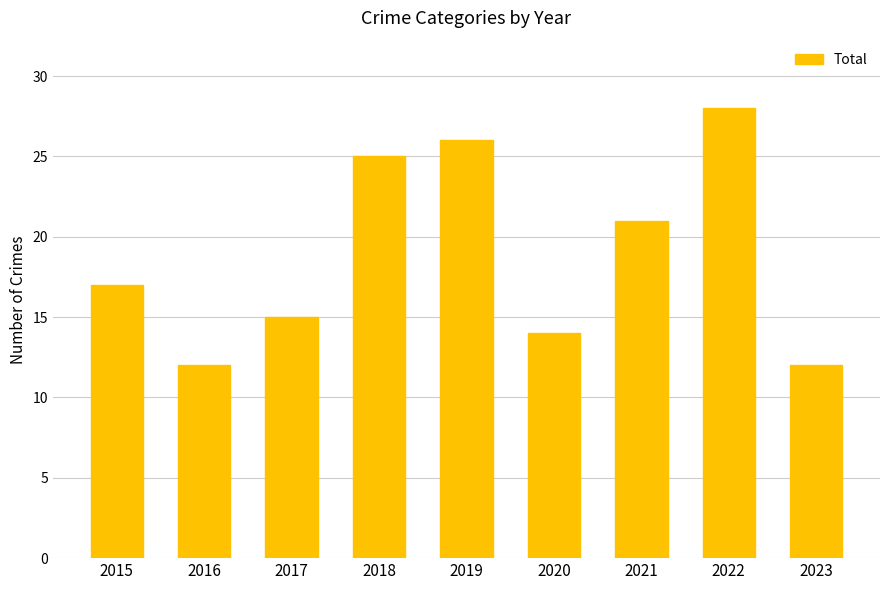

What is the value of the 4th bar from the left?

25